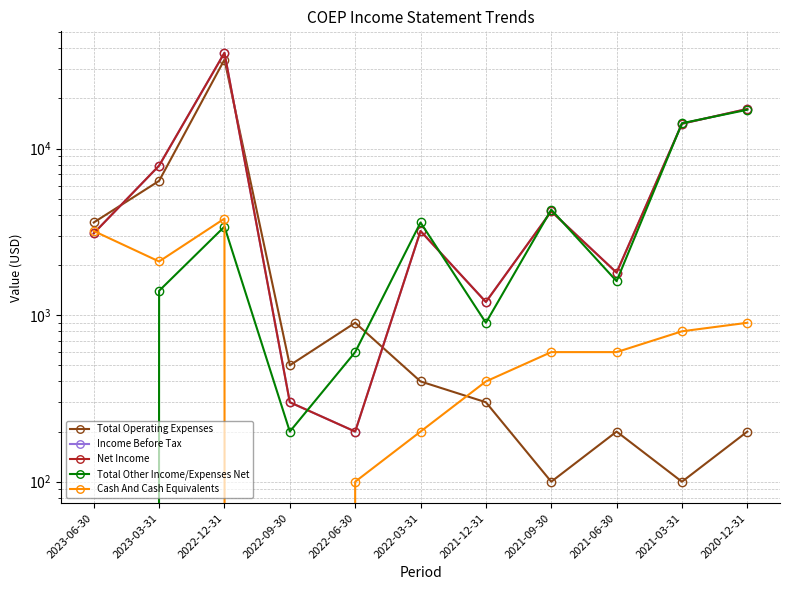

Reading left to right, list all the values displayed in this chart.

Total Operating Expenses: 2023-06-30=3600	2023-03-31=6400	2022-12-31=34200	2022-09-30=500	2022-06-30=900	2022-03-31=400	2021-12-31=300	2021-09-30=100	2021-06-30=200	2021-03-31=100	2020-12-31=200
Income Before Tax: 2023-06-30=3100	2023-03-31=7900	2022-12-31=37600	2022-09-30=300	2022-06-30=200	2022-03-31=3200	2021-12-31=1200	2021-09-30=4200	2021-06-30=1800	2021-03-31=14100	2020-12-31=17300
Net Income: 2023-06-30=3100	2023-03-31=7900	2022-12-31=37600	2022-09-30=300	2022-06-30=200	2022-03-31=3200	2021-12-31=1200	2021-09-30=4200	2021-06-30=1800	2021-03-31=14100	2020-12-31=17300
Total Other Income/Expenses Net: 2023-06-30=0	2023-03-31=1400	2022-12-31=3400	2022-09-30=200	2022-06-30=600	2022-03-31=3600	2021-12-31=900	2021-09-30=4300	2021-06-30=1600	2021-03-31=14200	2020-12-31=17100
Cash And Cash Equivalents: 2023-06-30=3200	2023-03-31=2100	2022-12-31=3800	2022-09-30=0	2022-06-30=100	2022-03-31=200	2021-12-31=400	2021-09-30=600	2021-06-30=600	2021-03-31=800	2020-12-31=900